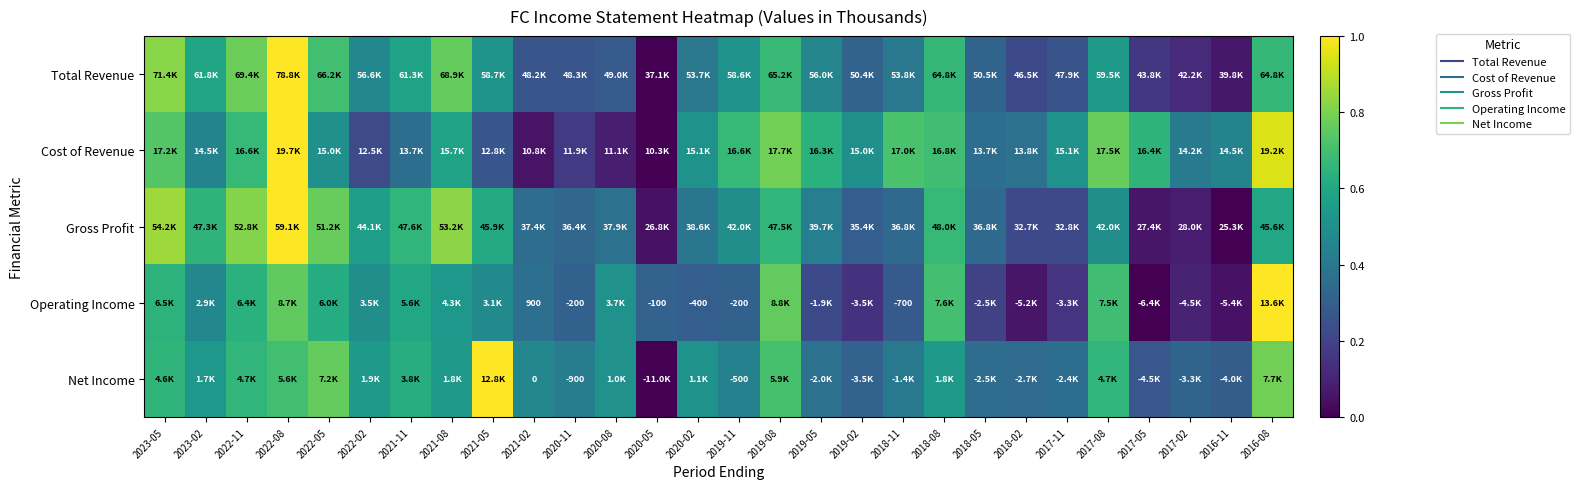

Which category has the highest value across all series?

2022-08